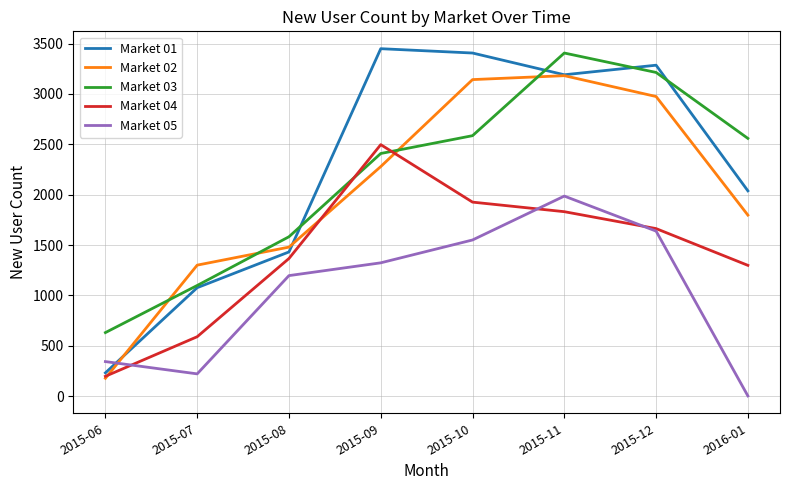

What is the minimum value shown in the chart?

1